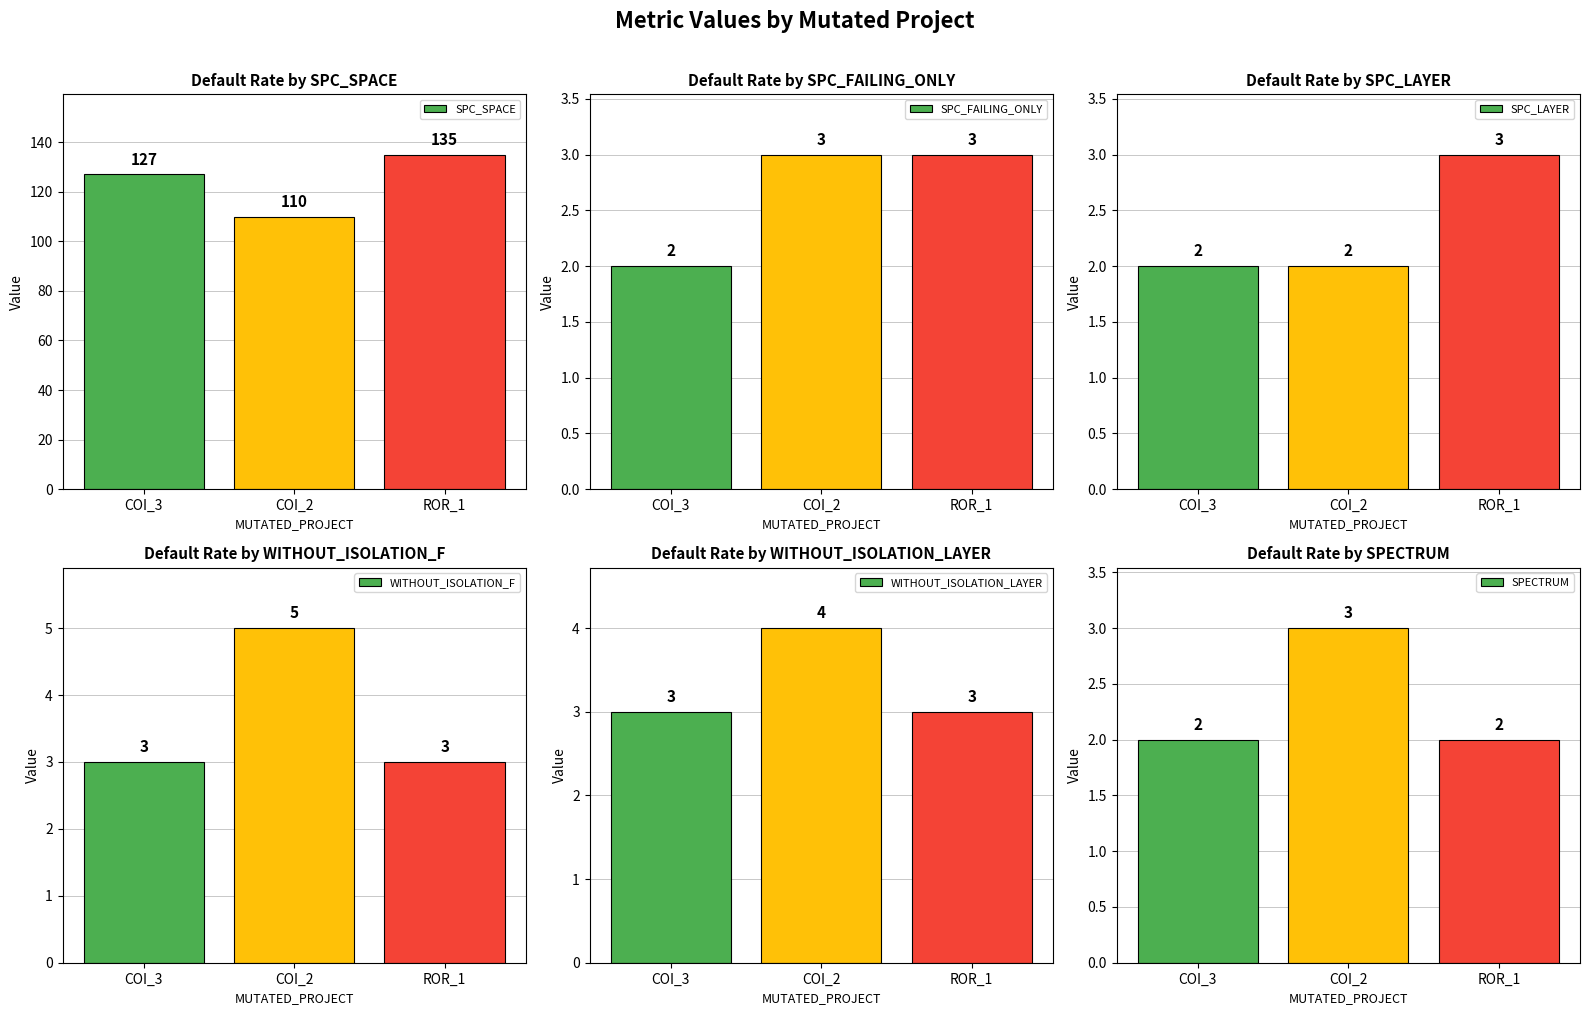

Does the chart contain stacked bars?

No